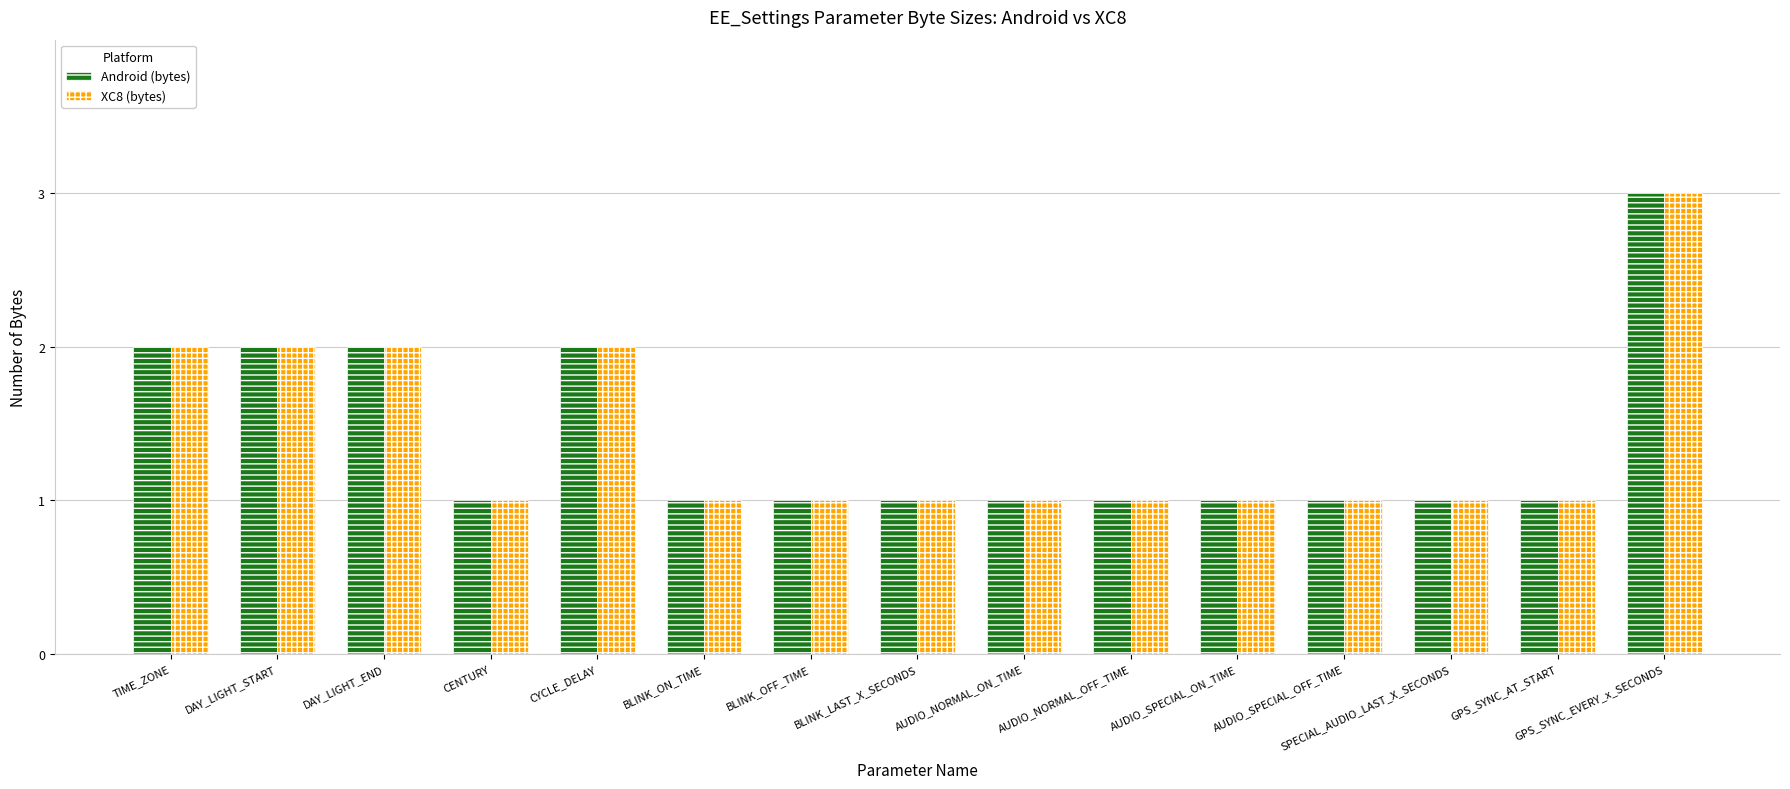

What is the highest value of the Android (bytes) series?

3